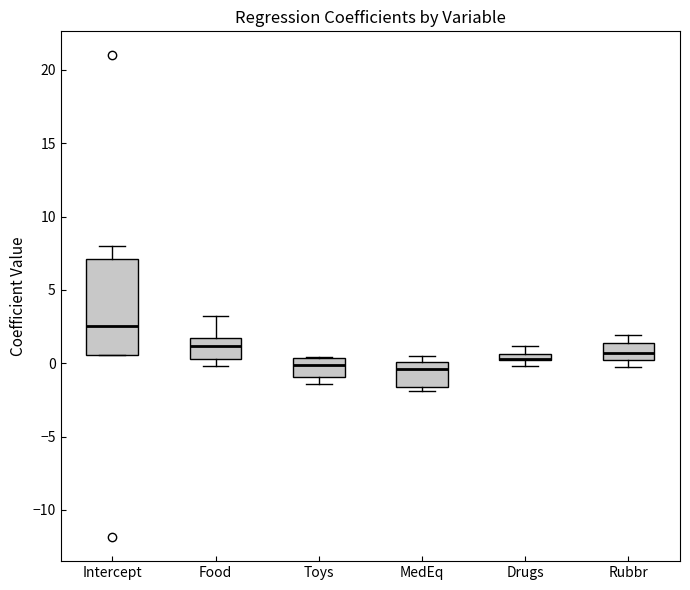

Where is the lower edge of the box for Intercept on the y-axis? The values are not printed on the chart, so give them approximately, as read against the axis.

0.5